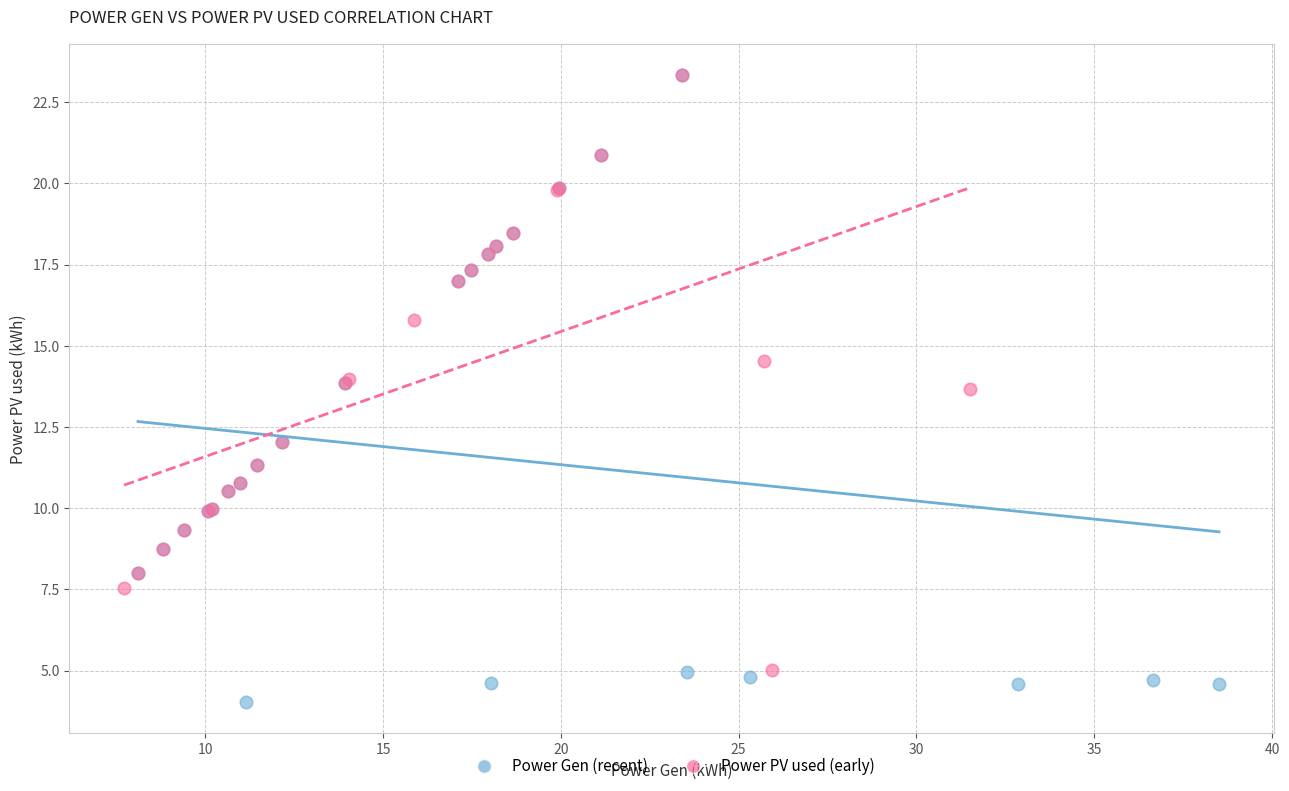

Which series has the largest Y range (max minus min)?

Power Gen (recent)